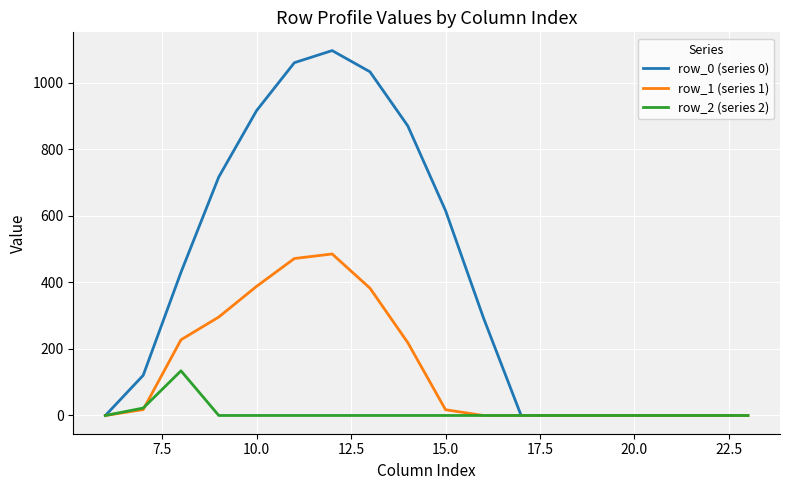

Rank the series by their average value, from lowest to highest.

row_2 (series 2), row_1 (series 1), row_0 (series 0)